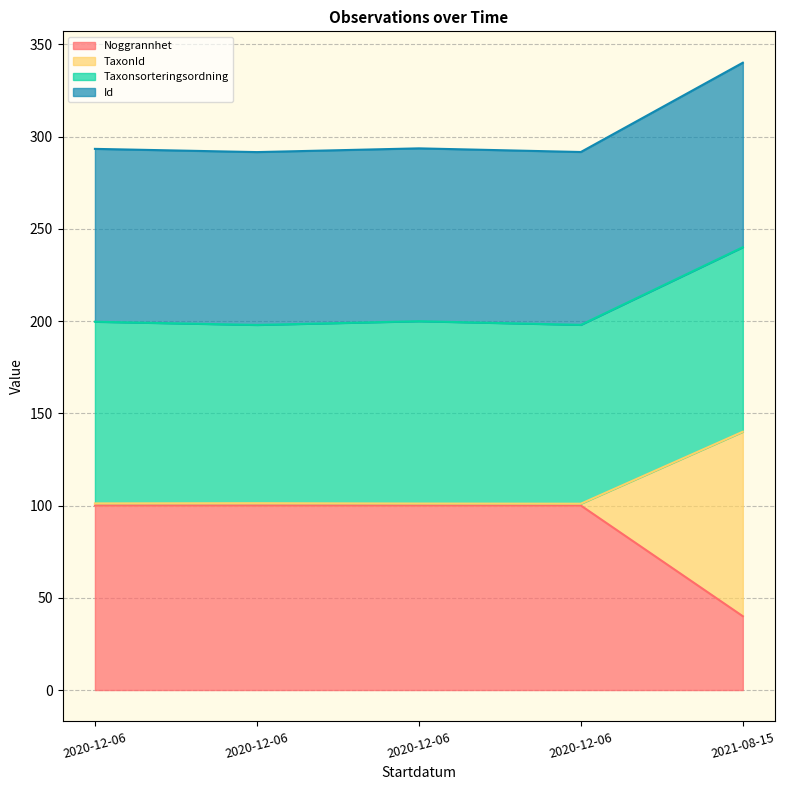

What is the minimum value shown in the chart?

40.0